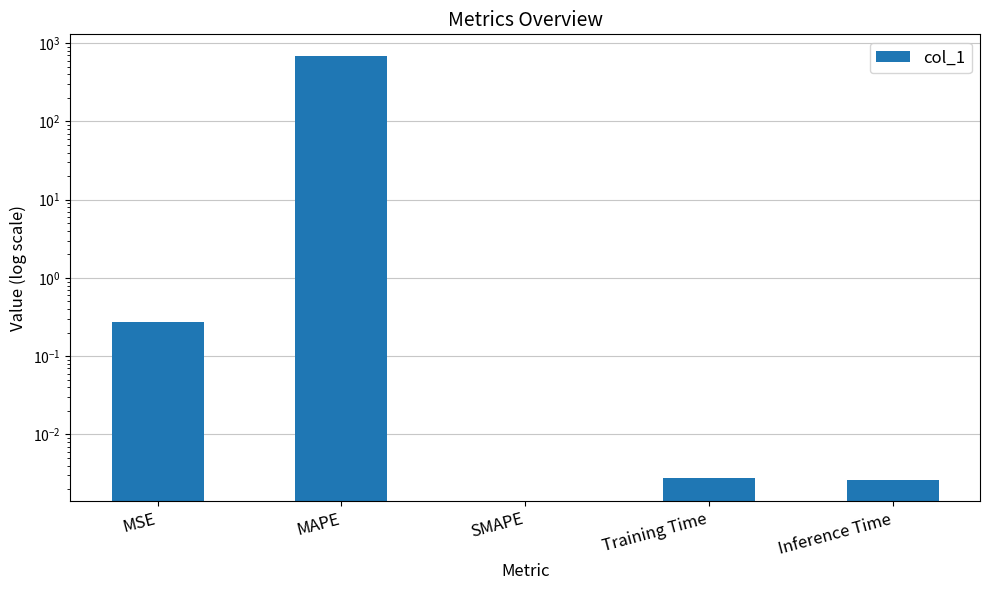

The value at MSE is 0.3. True or false?

True